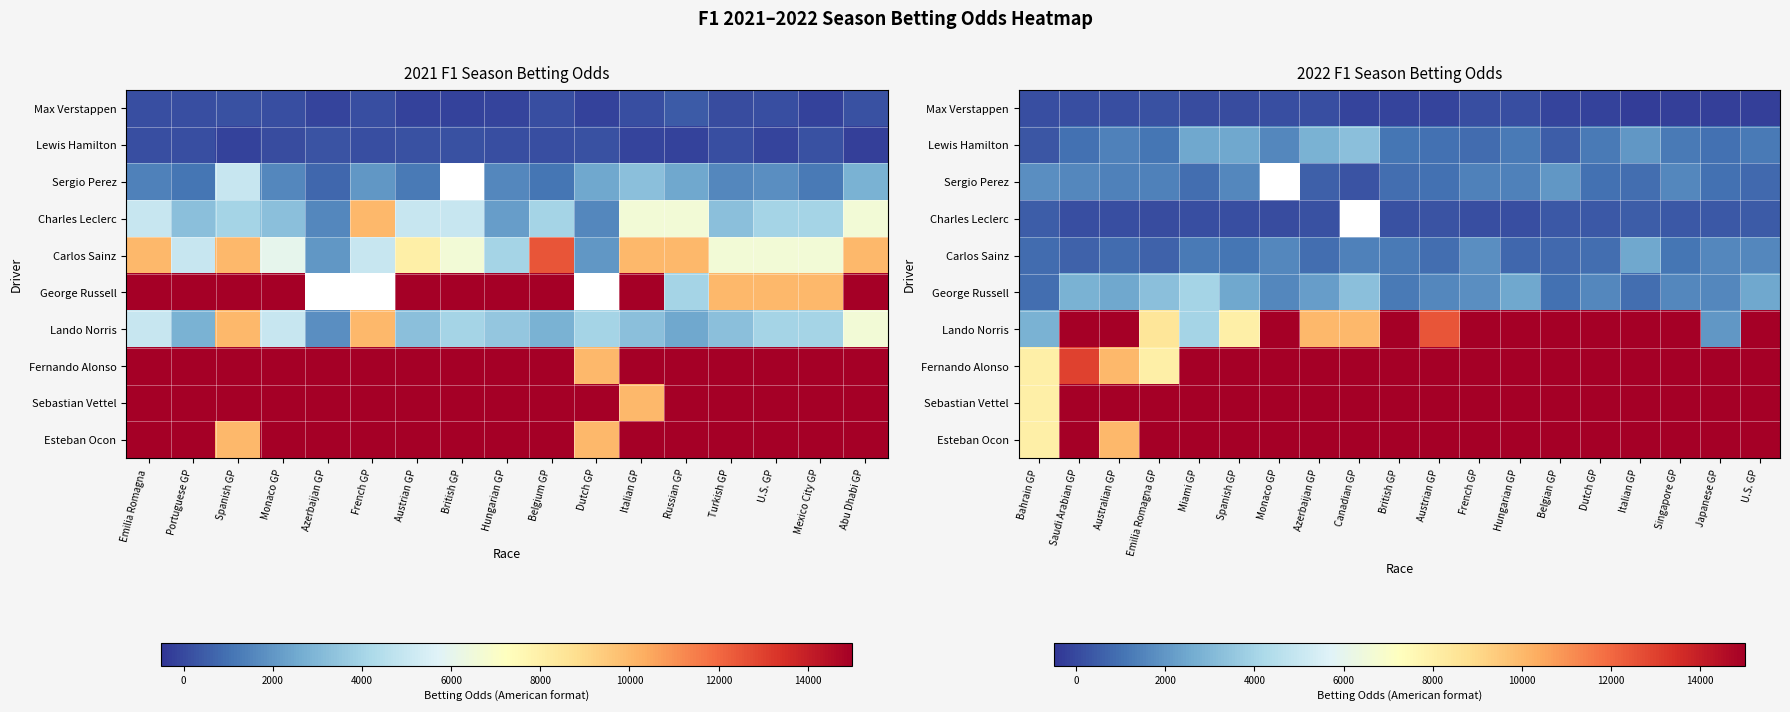

Rank the series at Austrian GP from lowest to highest value.

Max Verstappen, Charles Leclerc, Carlos Sainz, Lewis Hamilton, Sergio Perez, George Russell, Lando Norris, Fernando Alonso, Sebastian Vettel, Esteban Ocon